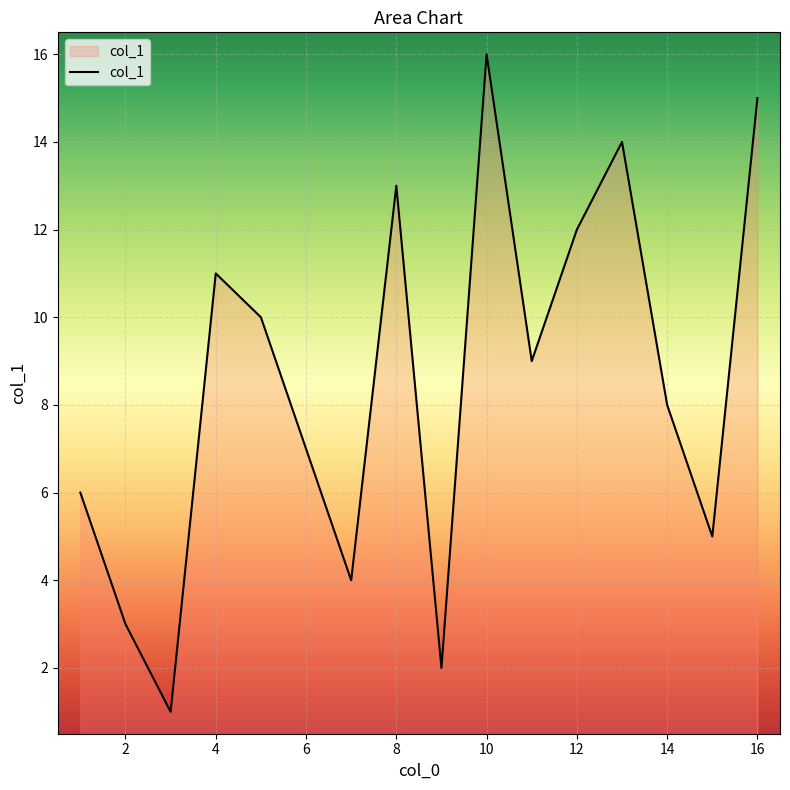

What is the maximum value shown in the chart?

16